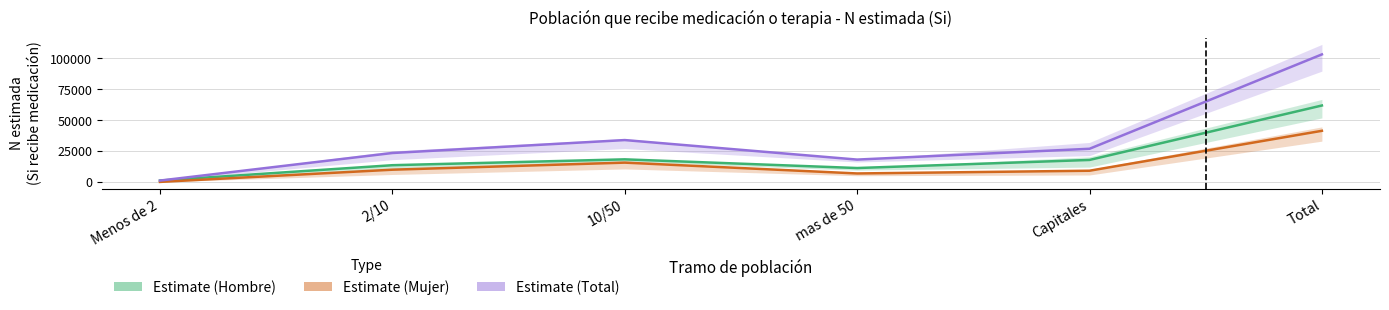

Rank the categories by Estimate (Total) value from highest to lowest.

Total, 10/50, Capitales, 2/10, mas de 50, Menos de 2